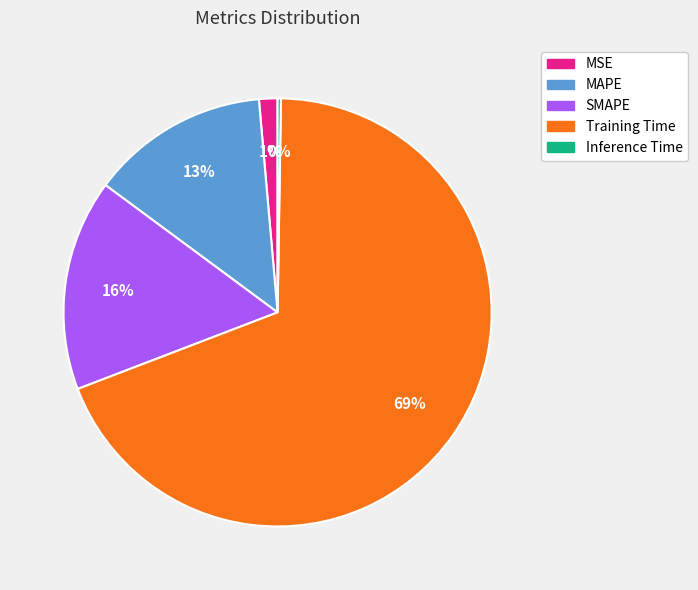

To the nearest percent, what portion does SMAPE represent?

16%